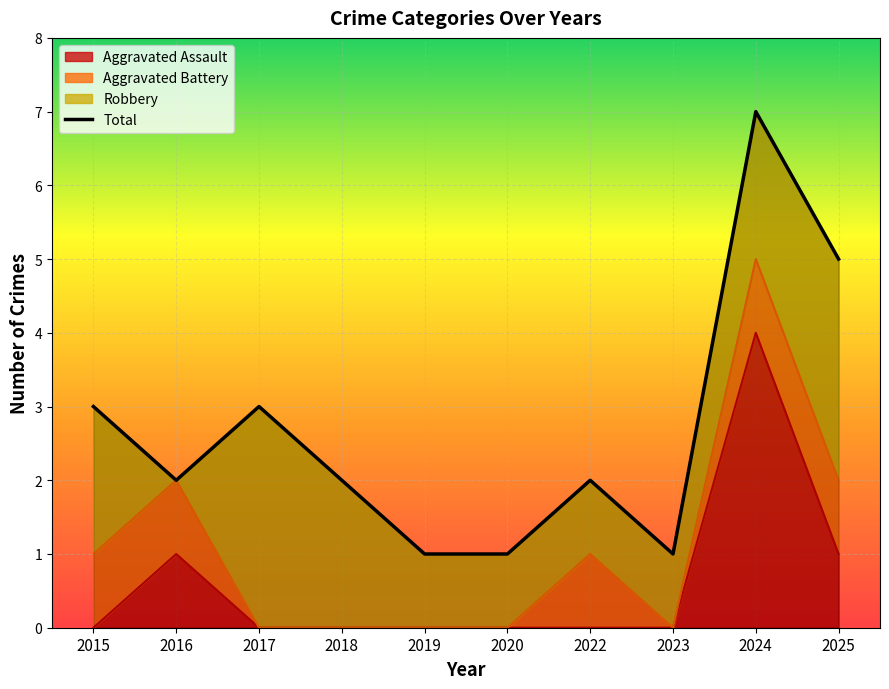

The chart shows a value of 1 at 2022. True or false?

False